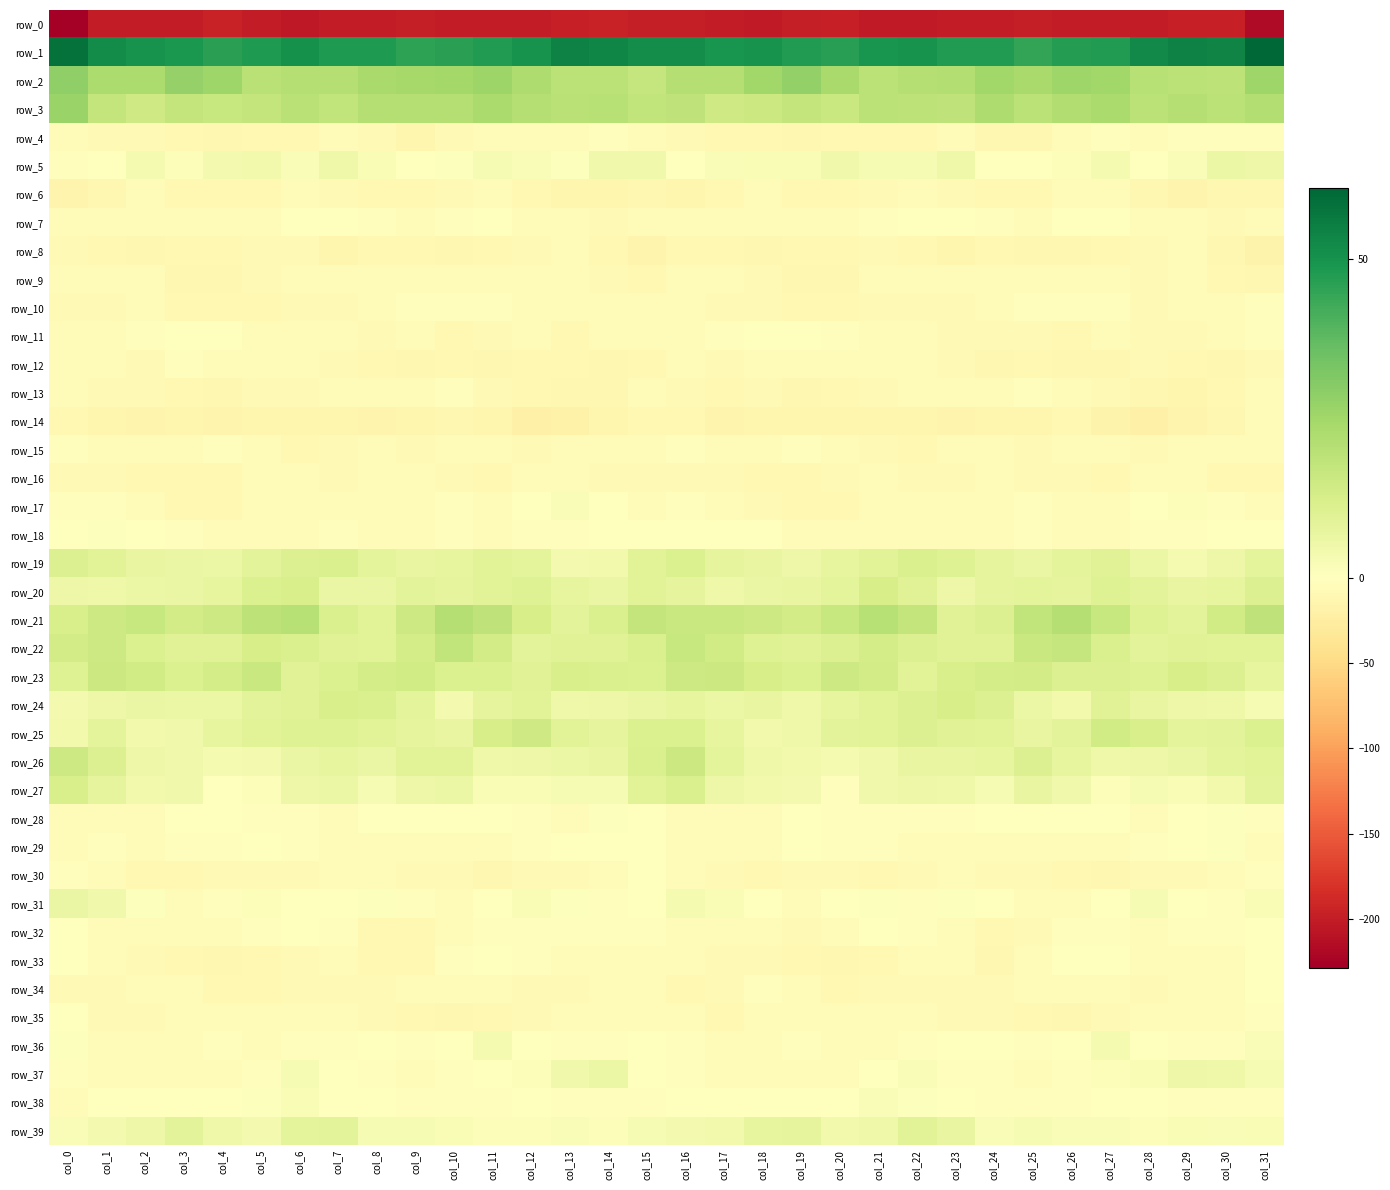

How many data points in row_38 are less than 0?

26